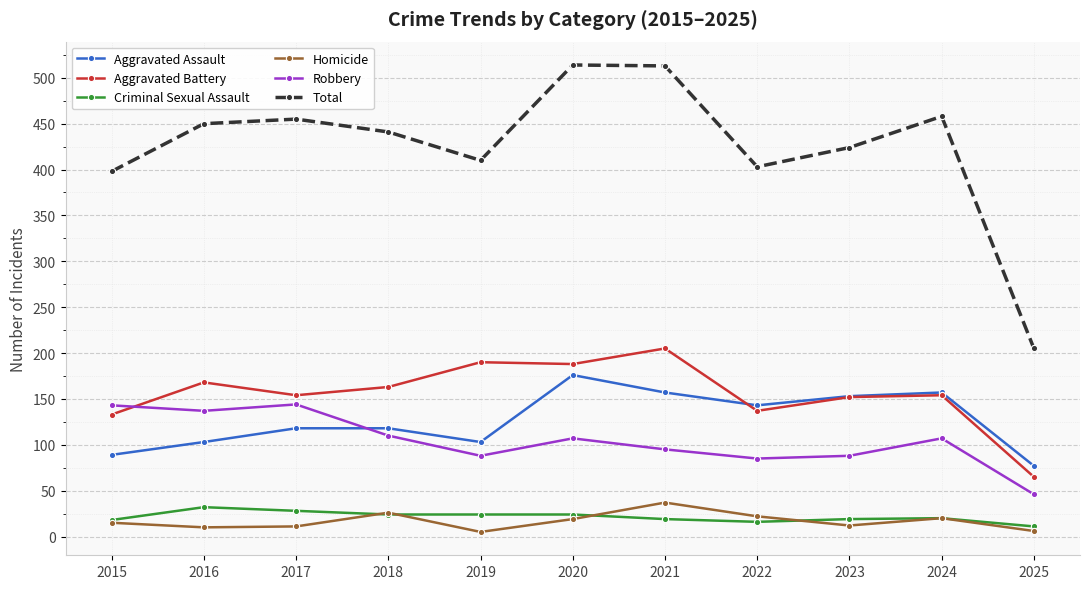

Where does the Aggravated Battery series first go above 154?

2016